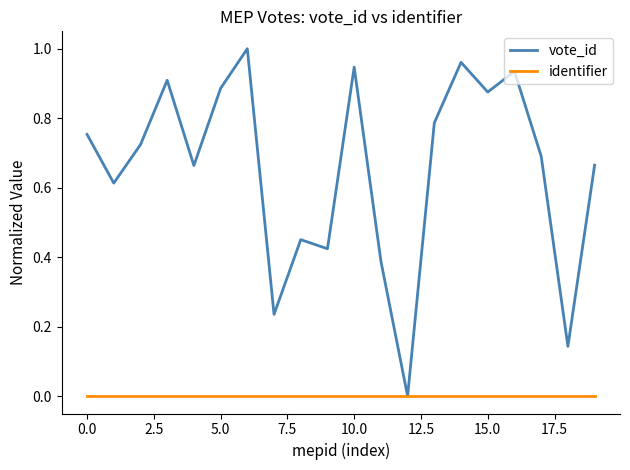

What are all the series names shown in the legend?

vote_id, identifier